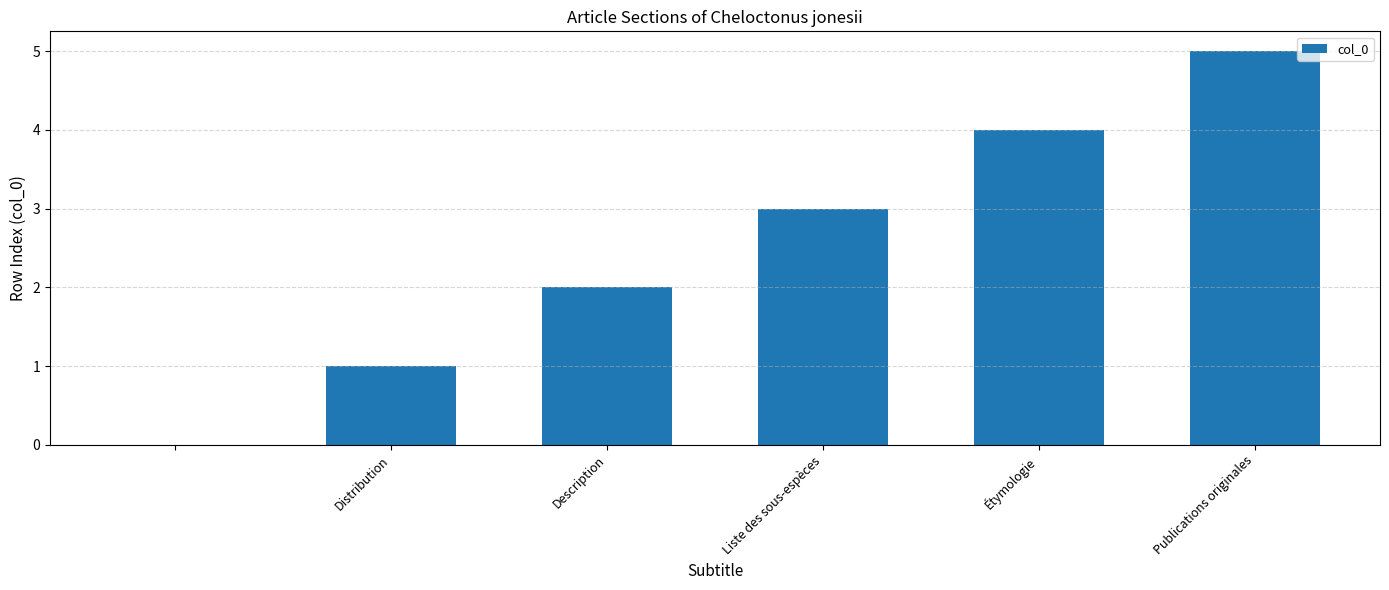

What is the greatest value displayed?

5